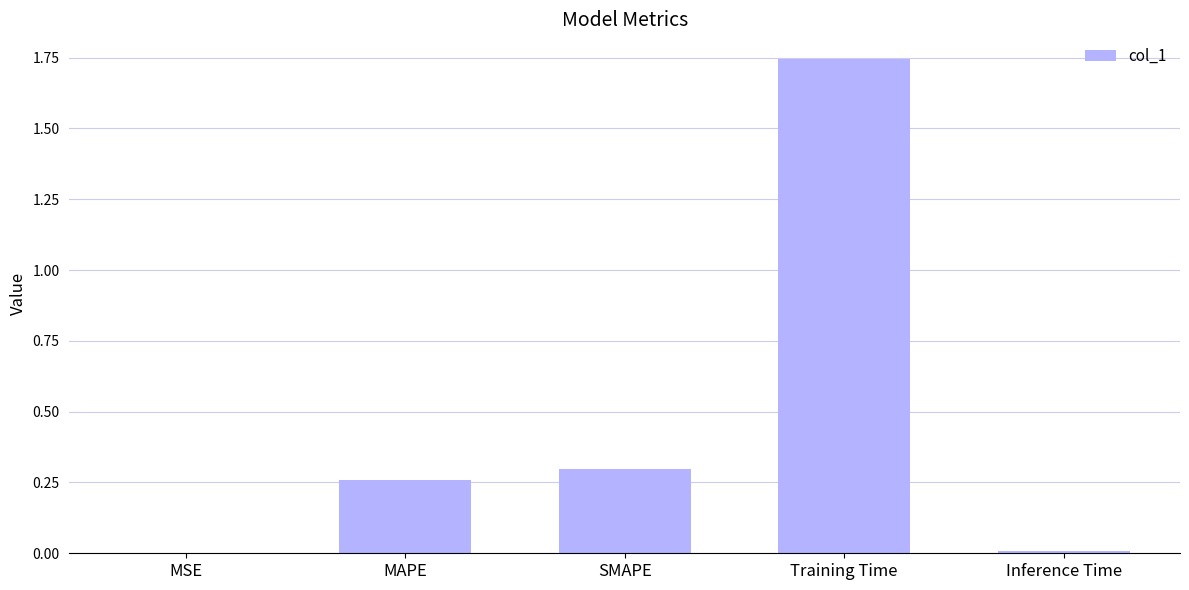

Which has a higher value, SMAPE or MSE?

SMAPE